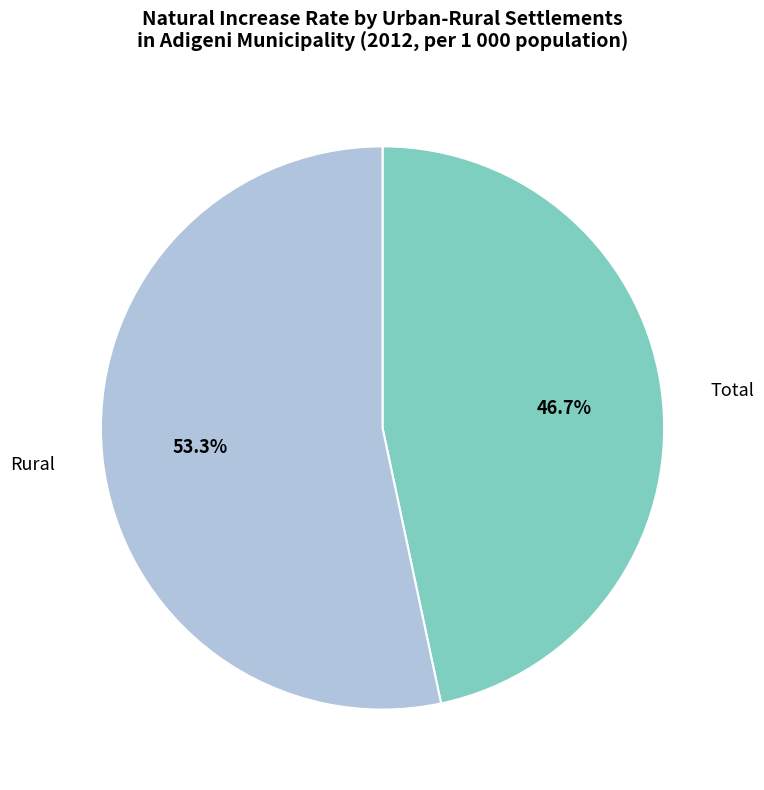

Is there any slice that represents more than half of the pie?

Yes